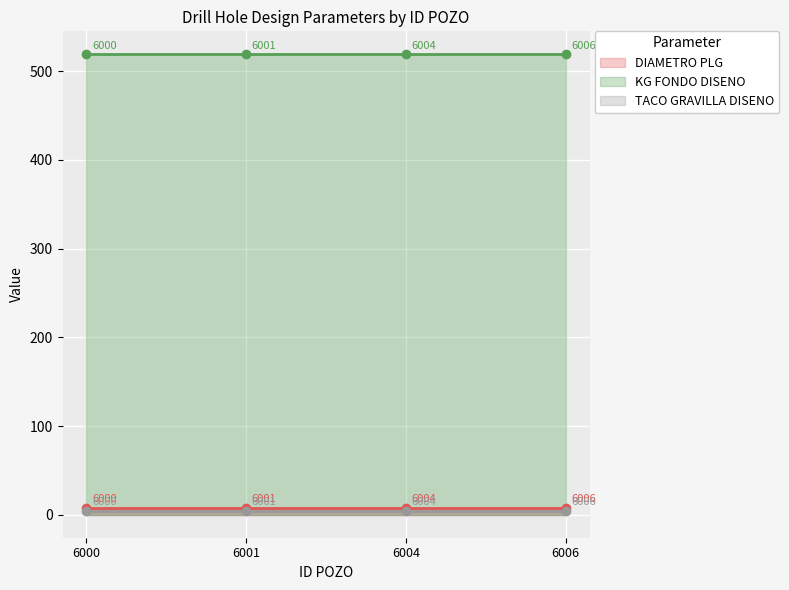

At how many categories does at least one series exceed 341?

4